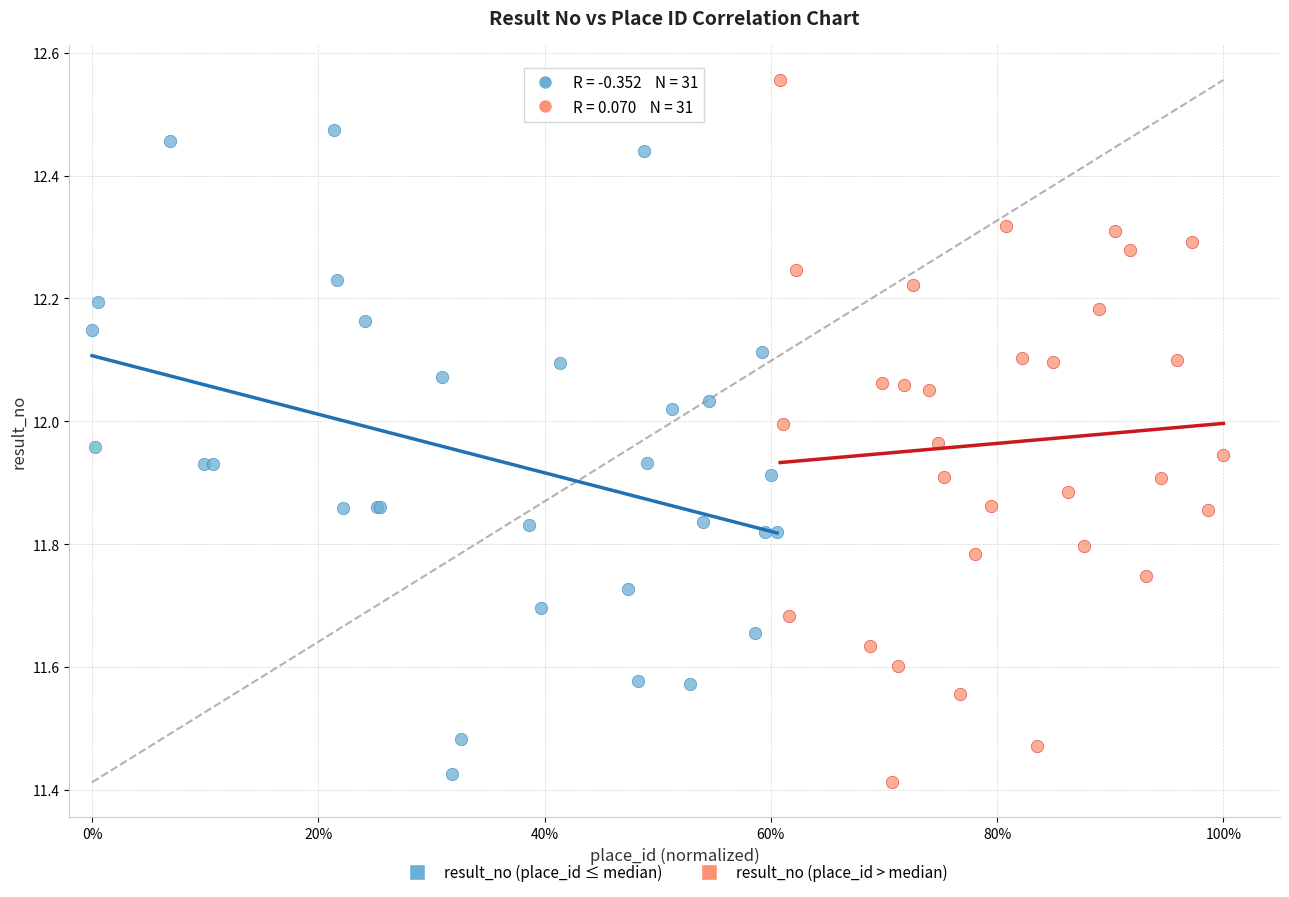

Which series contains the lowest Y value?

result_no (place_id > median)